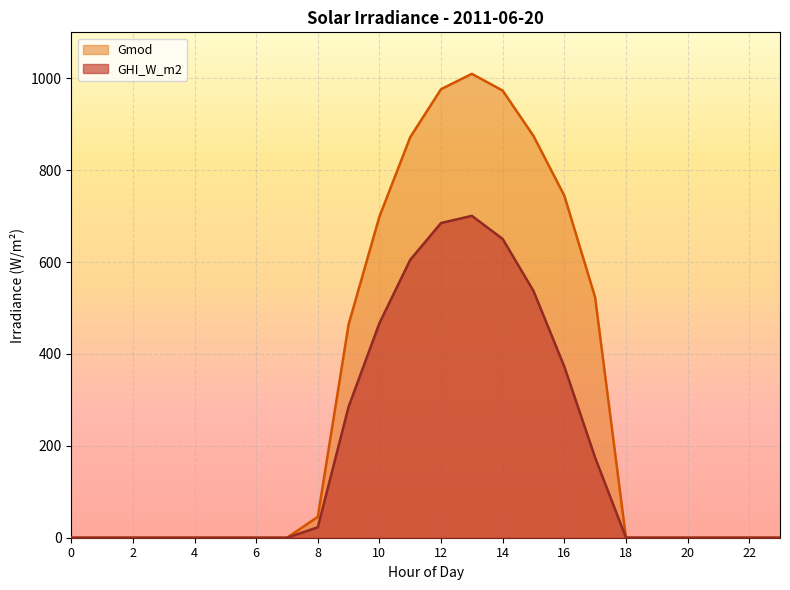

Between 2 and 10, which series saw the biggest shift?

Gmod